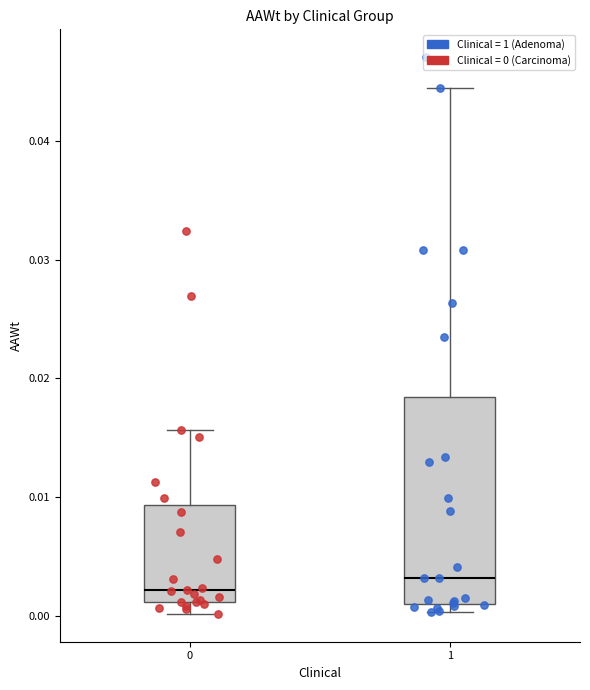

Where does the lower whisker of the box at x = 0 end on the y-axis? The values are not printed on the chart, so give them approximately, as read against the axis.

0.000